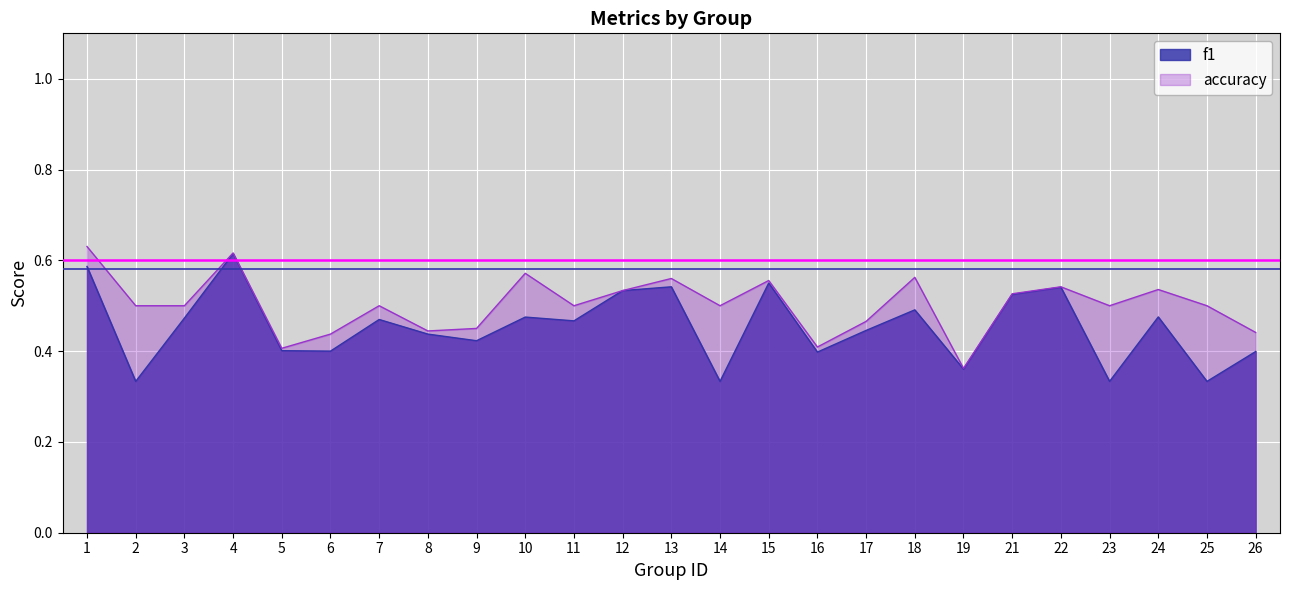

In accuracy, how many points are lower than both neighbors (excluding endpoints)?

7